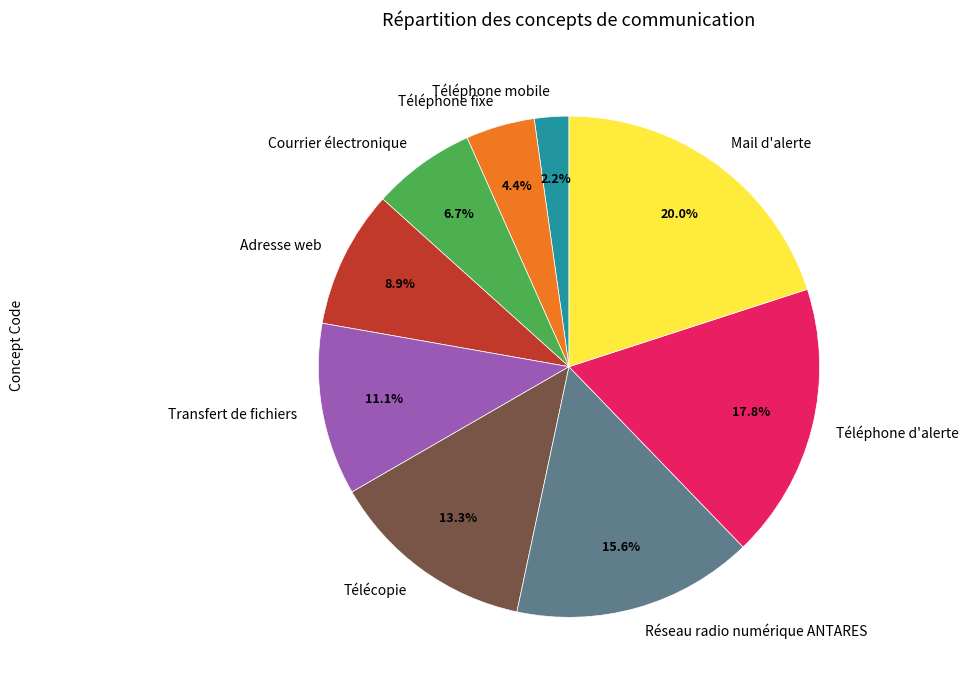

What is the largest slice in the pie chart?

Mail d'alerte